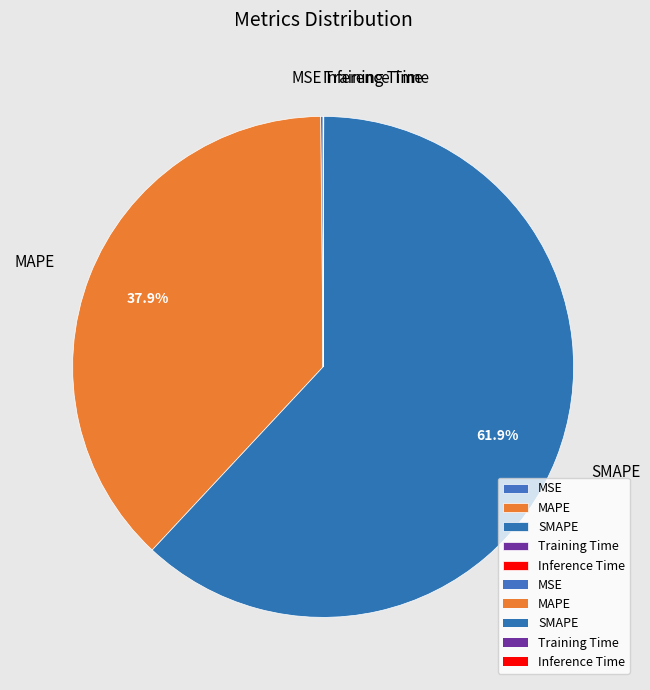

To the nearest percent, what is the average slice percentage?

20%